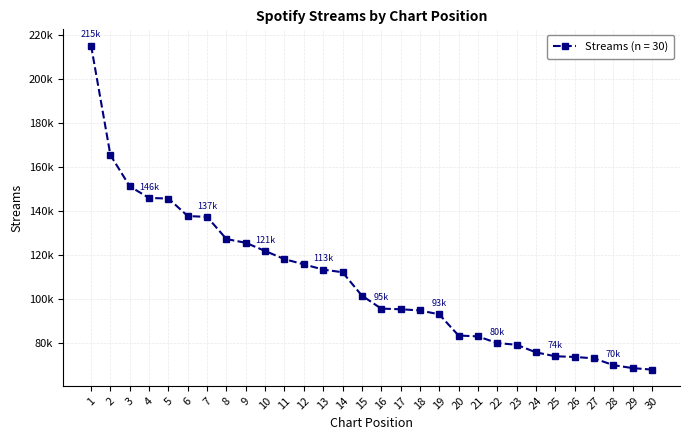

Reading left to right, list all the values displayed in this chart.

215279	165521	151280	146023	145753	137798	137413	127344	125641	121931	118210	115864	113464	112266	101666	95748	95444	94922	93127	83504	83125	80073	79315	75866	74085	73776	73145	70065	68703	68022